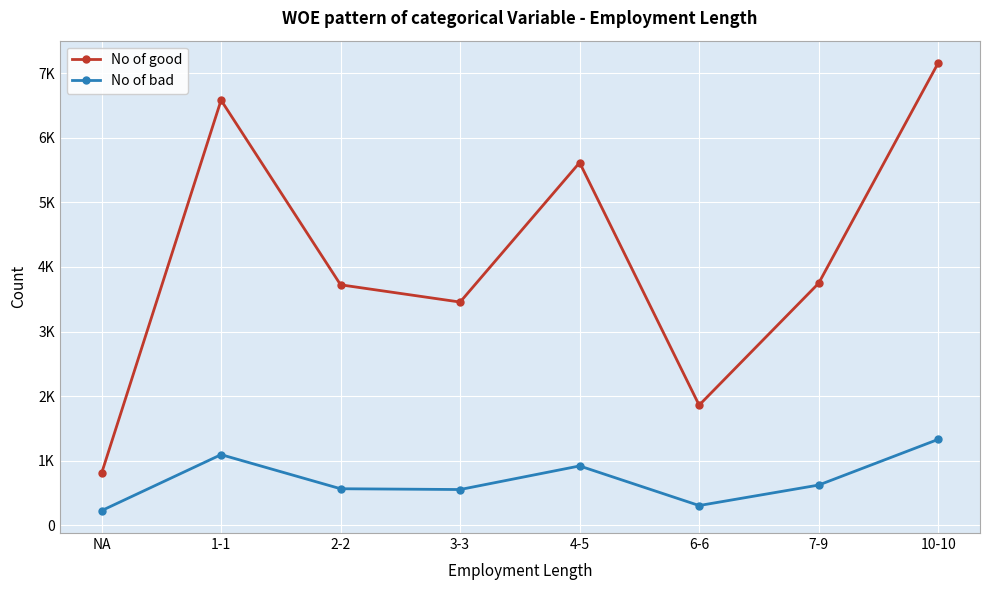

What is the label of the 4th point from the right?

4-5